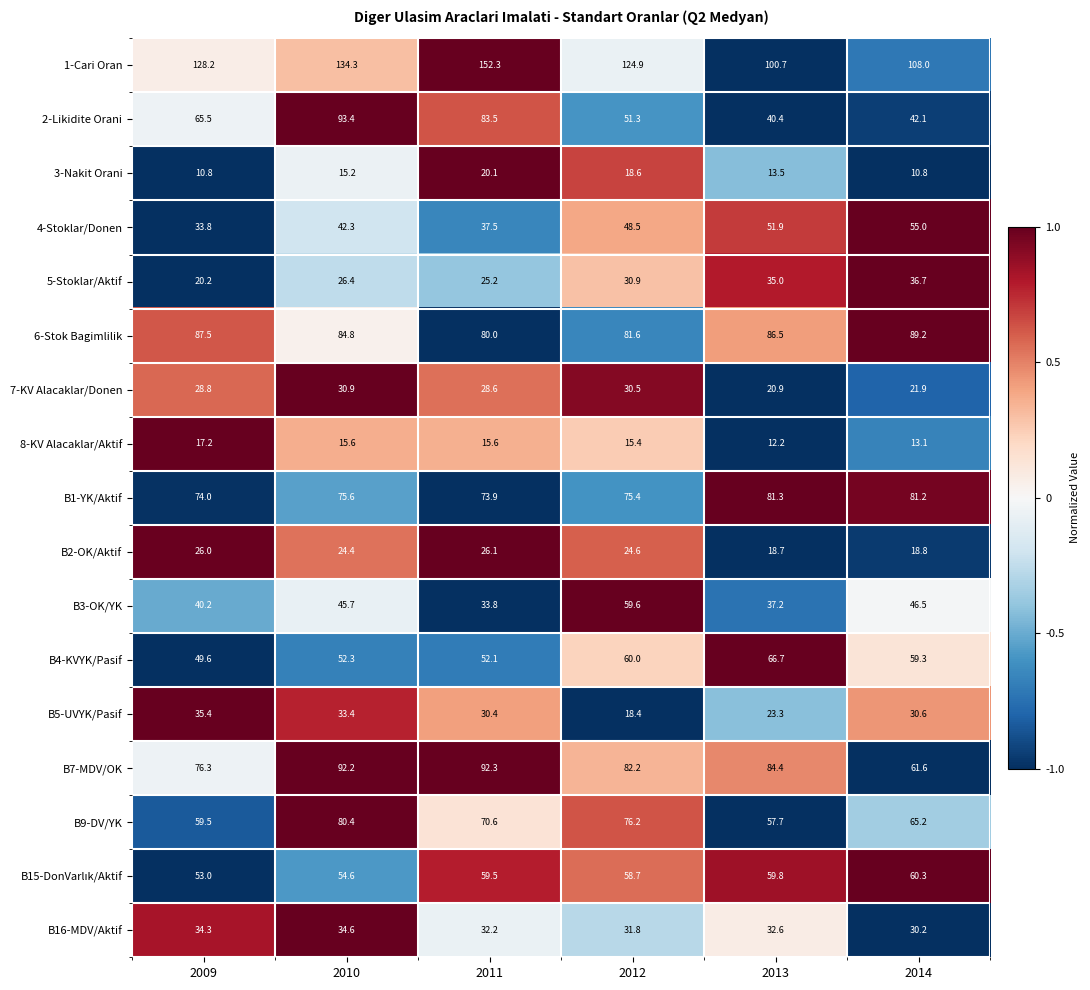

What is the average value of the B5-UVYK/Pasif series?

28.6